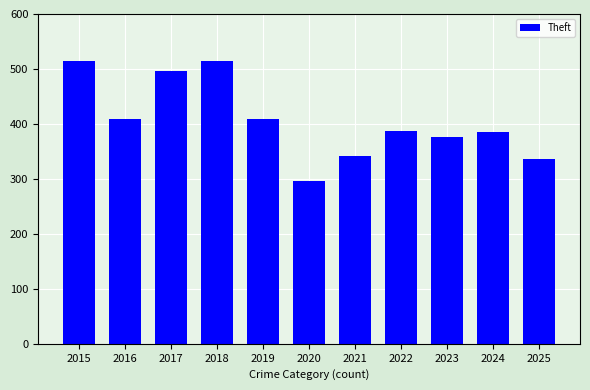

What is the change in value from 2020 to 2023?

+81